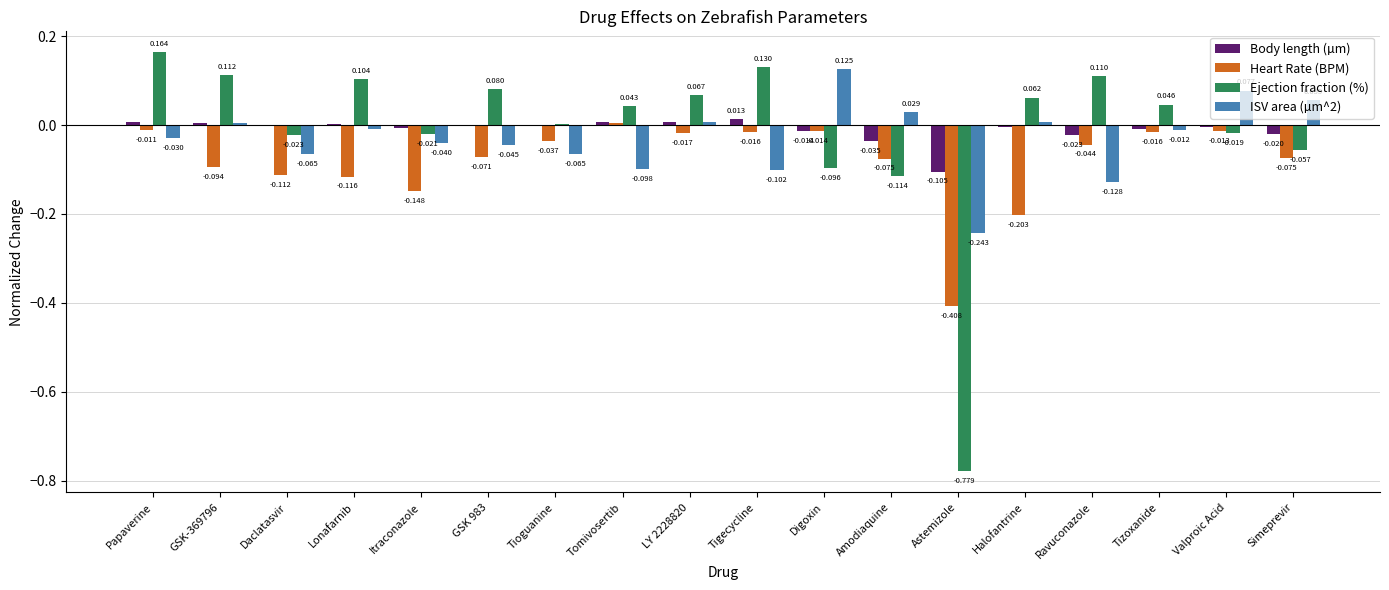

At which category does the chart reach its peak across all series?

Papaverine